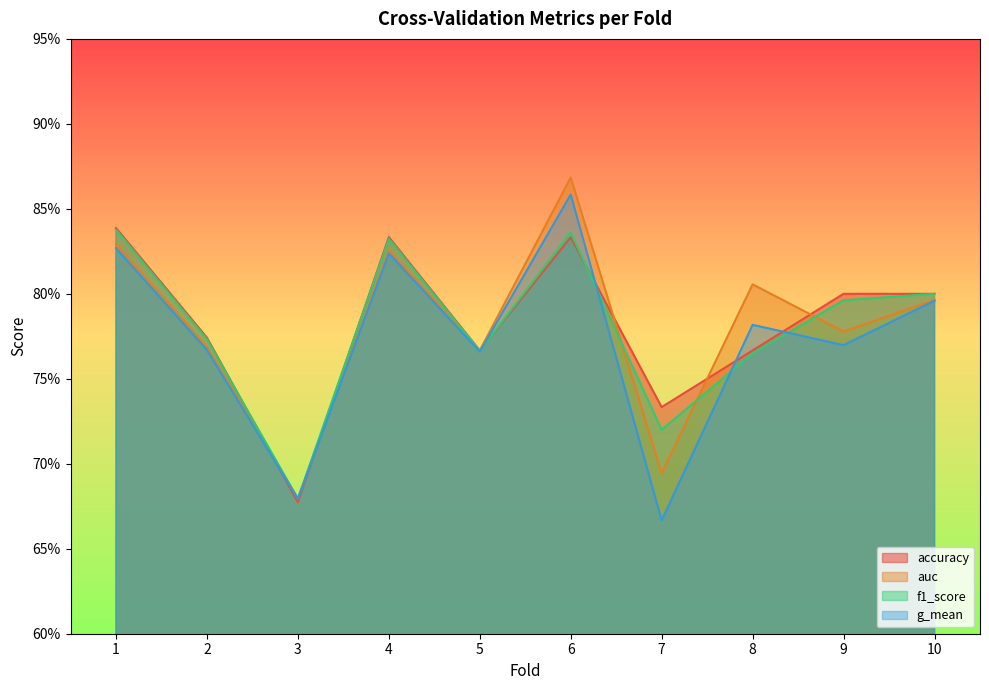

In g_mean, how many points are lower than both neighbors (excluding endpoints)?

4